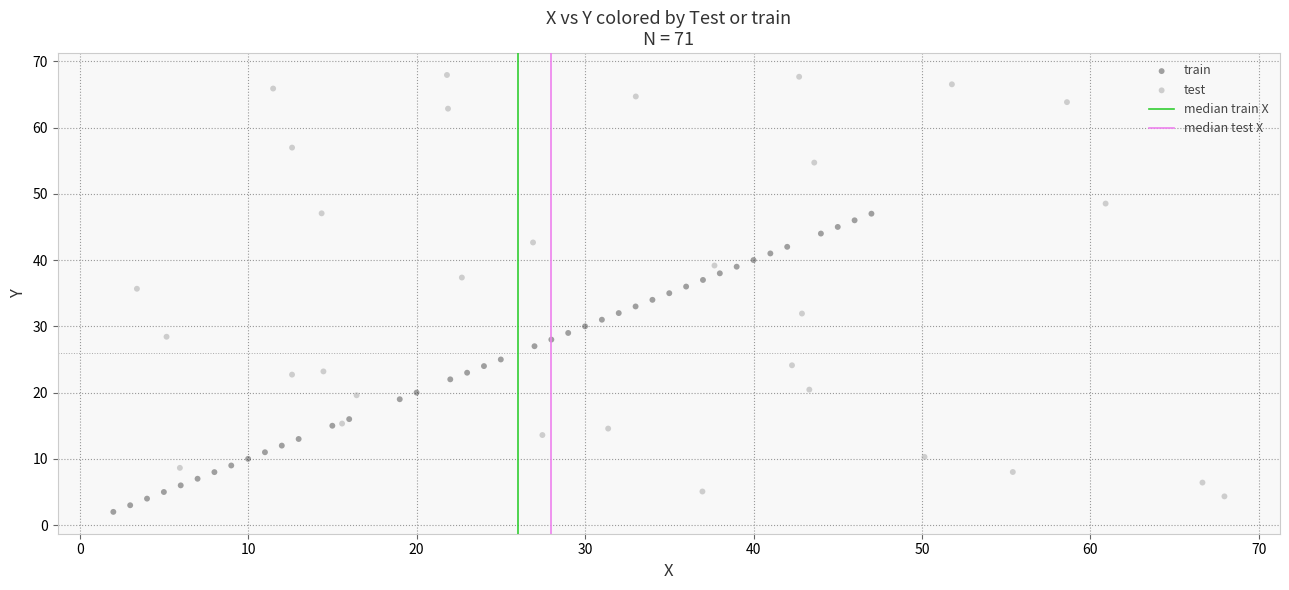

Which series has the largest Y range (max minus min)?

test